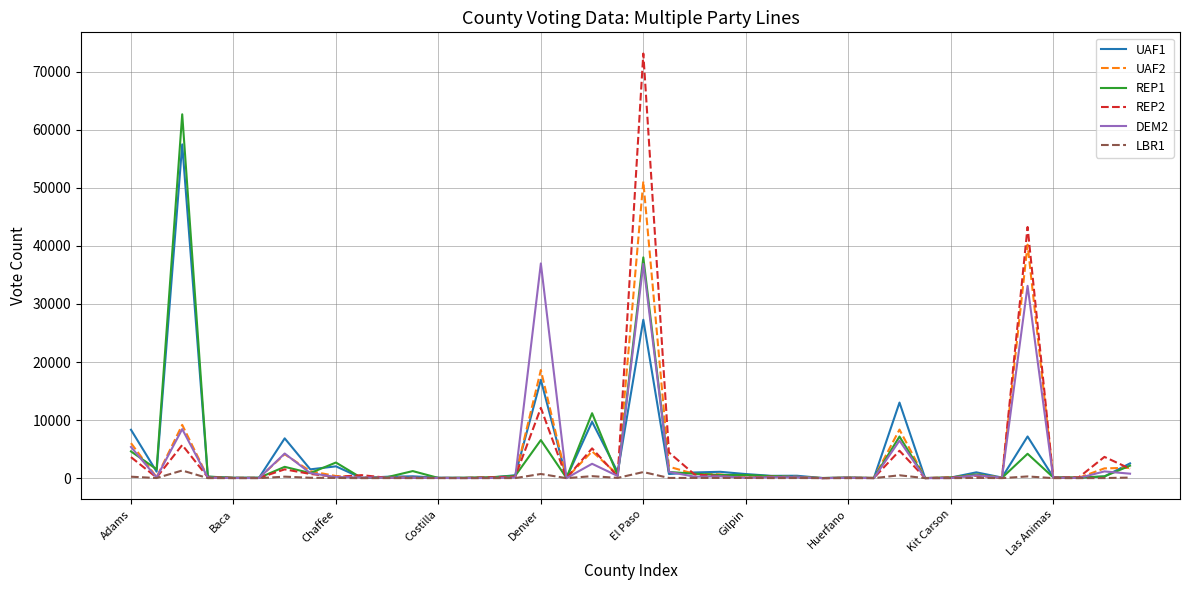

Rank the series by their maximum value, from lowest to highest.

LBR1, DEM2, UAF2, UAF1, REP1, REP2